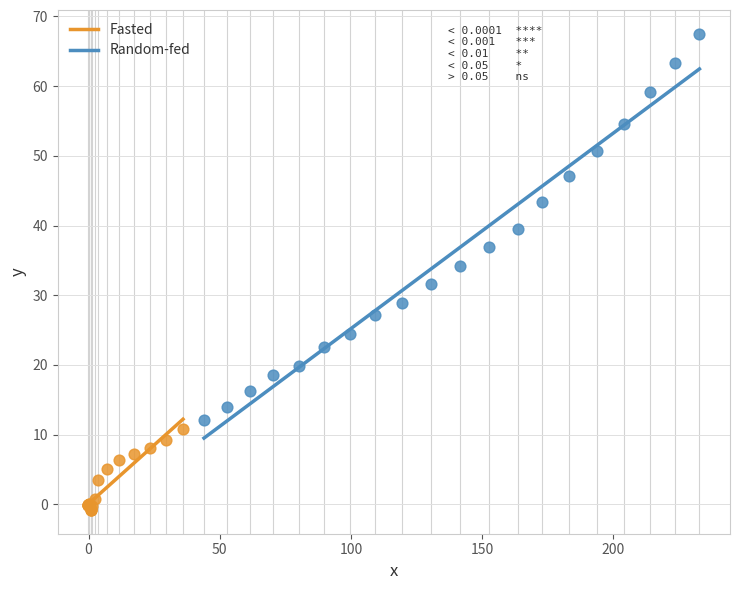

What are all the series names shown in the legend?

Fasted, Random-fed